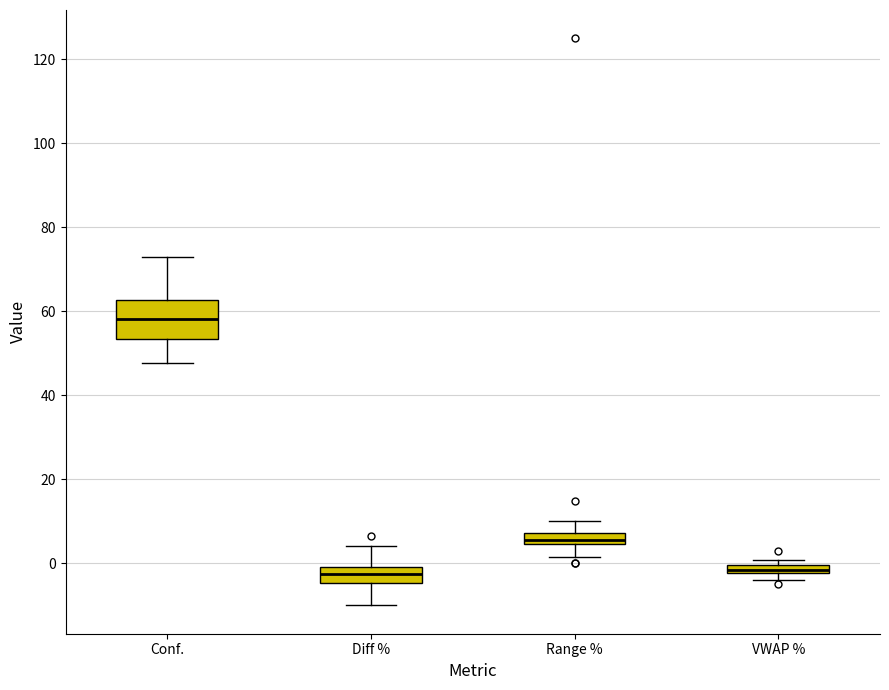

Where is the lower edge of the box for Conf. on the y-axis? The values are not printed on the chart, so give them approximately, as read against the axis.

54